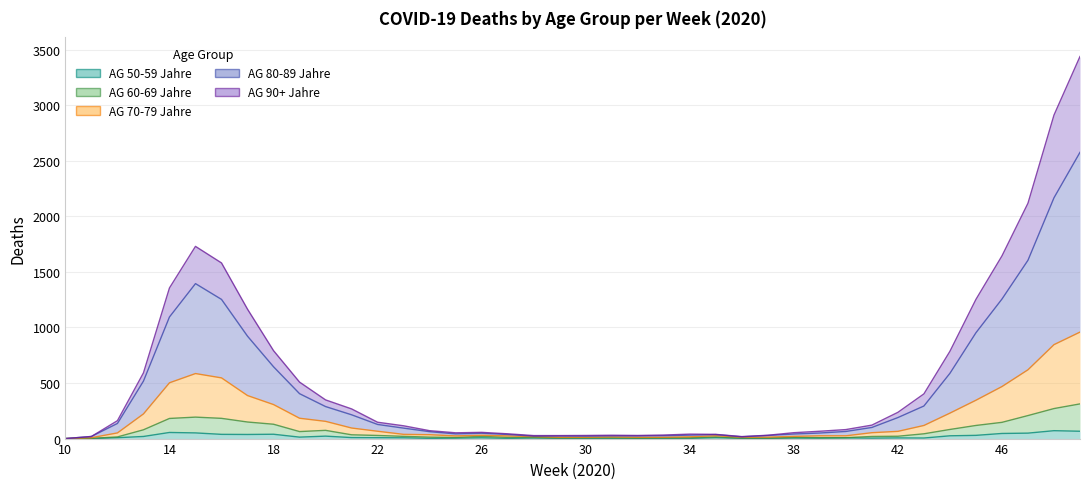

What are all the series names shown in the legend?

AG 80-89 Jahre, AG 70-79 Jahre, AG 90+ Jahre, AG 60-69 Jahre, AG 50-59 Jahre